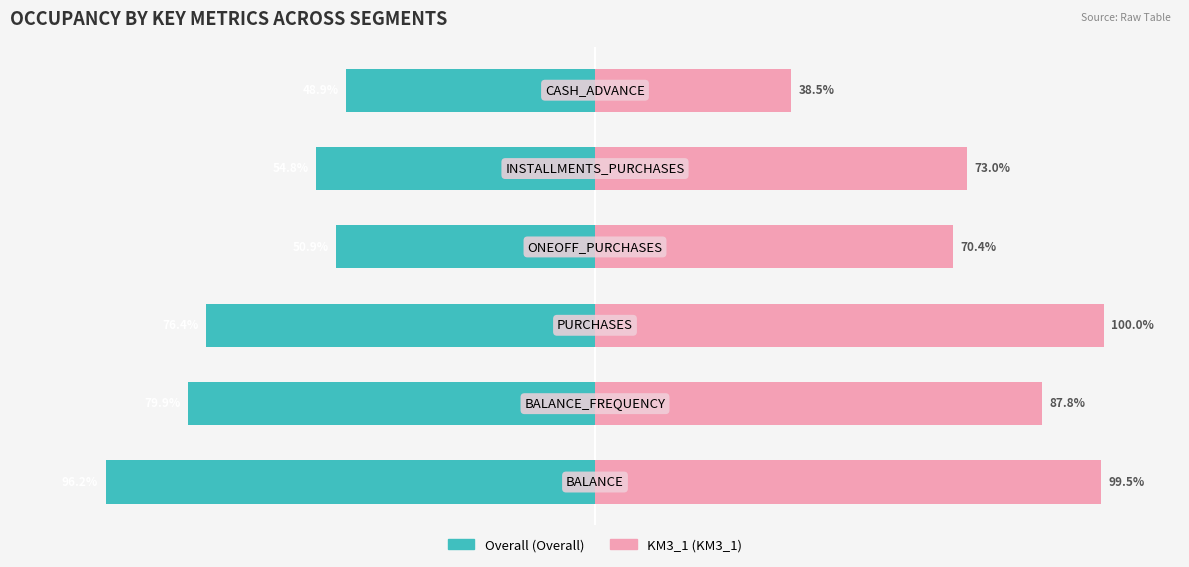

What is the difference between the maximum and minimum values in the Overall series?

47.4